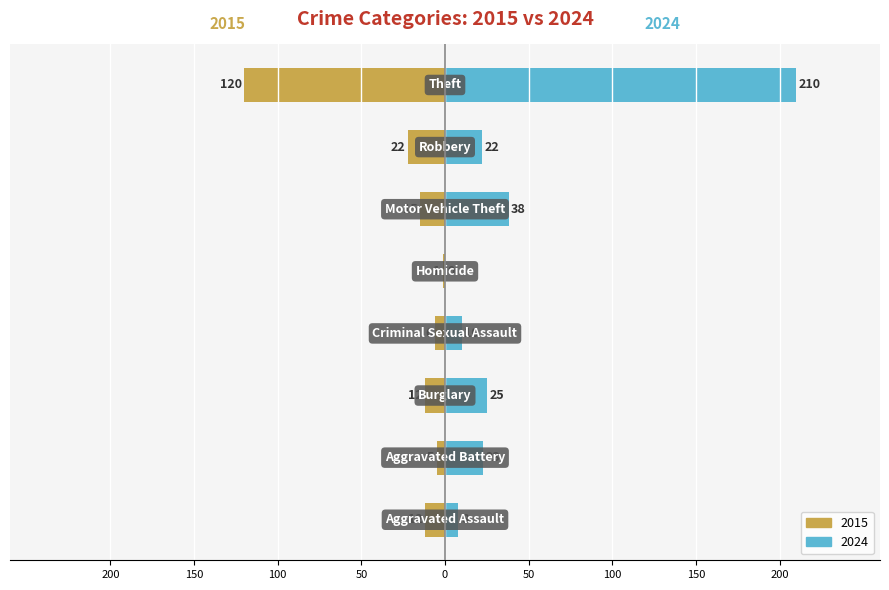

Rank the series by their maximum value, from lowest to highest.

2015, 2024